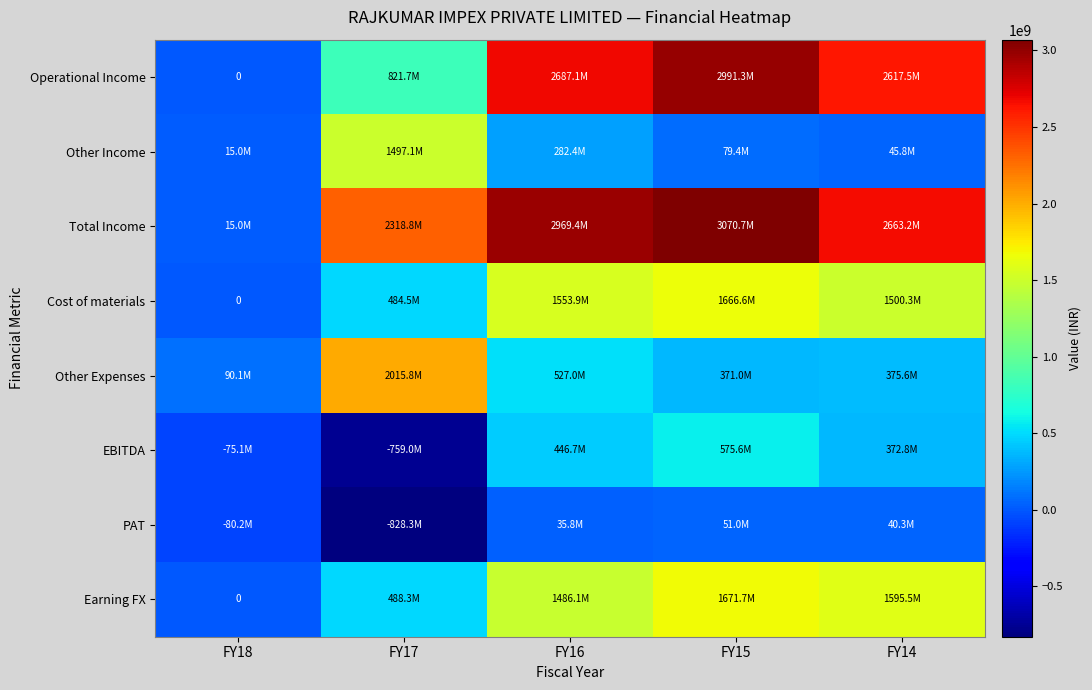

Between FY18 and FY16, which is larger?

FY16